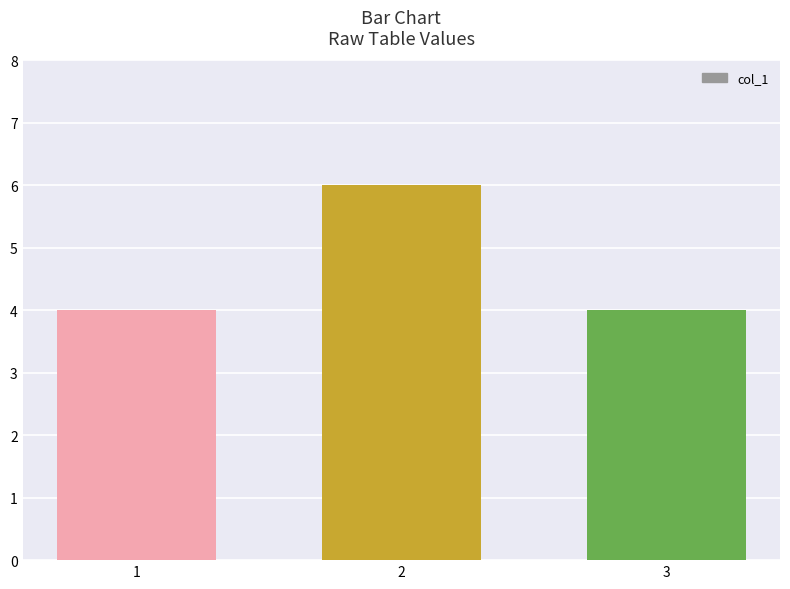

True or false: the data shows 6 at 3.

False